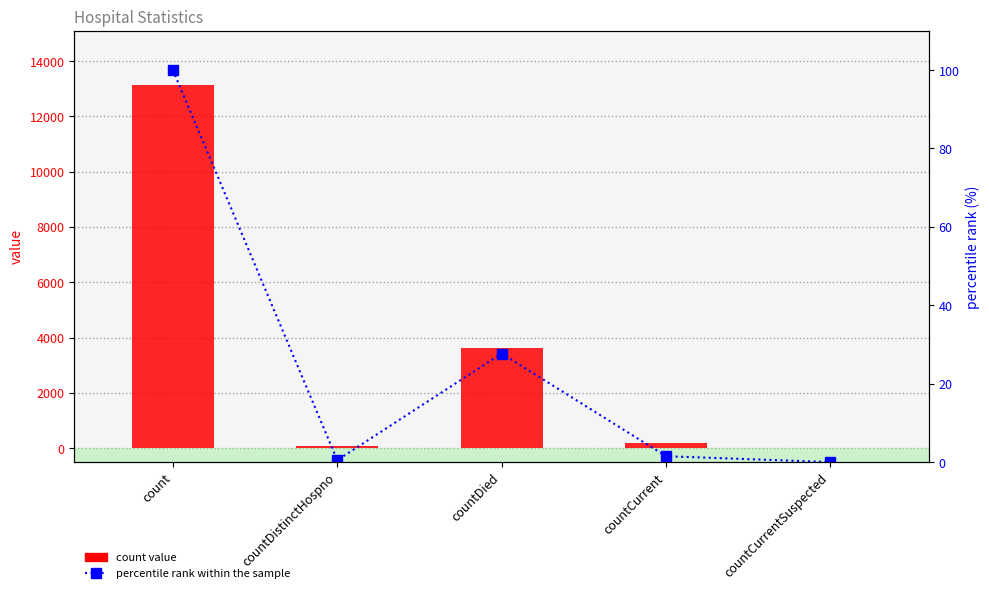

Between countDied and countCurrent, which series saw the biggest shift?

count